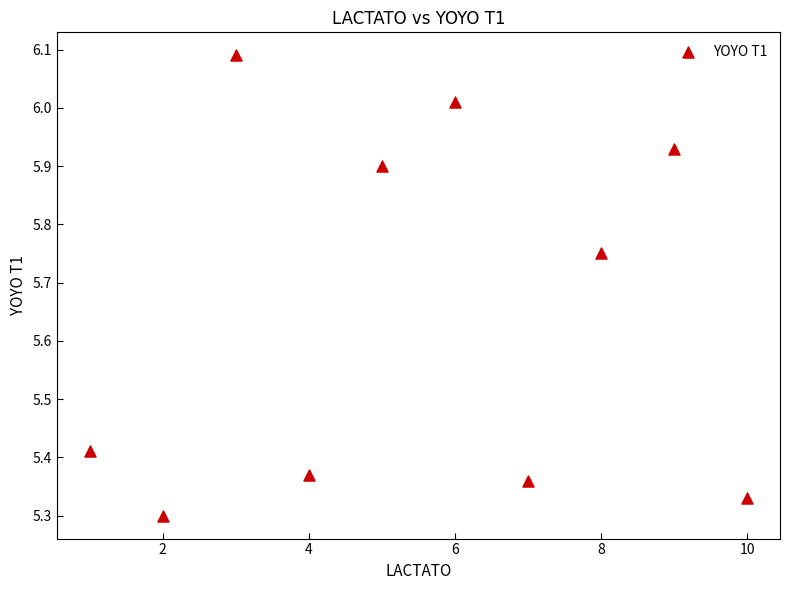

What is the range of Y values (max minus min)?

0.8